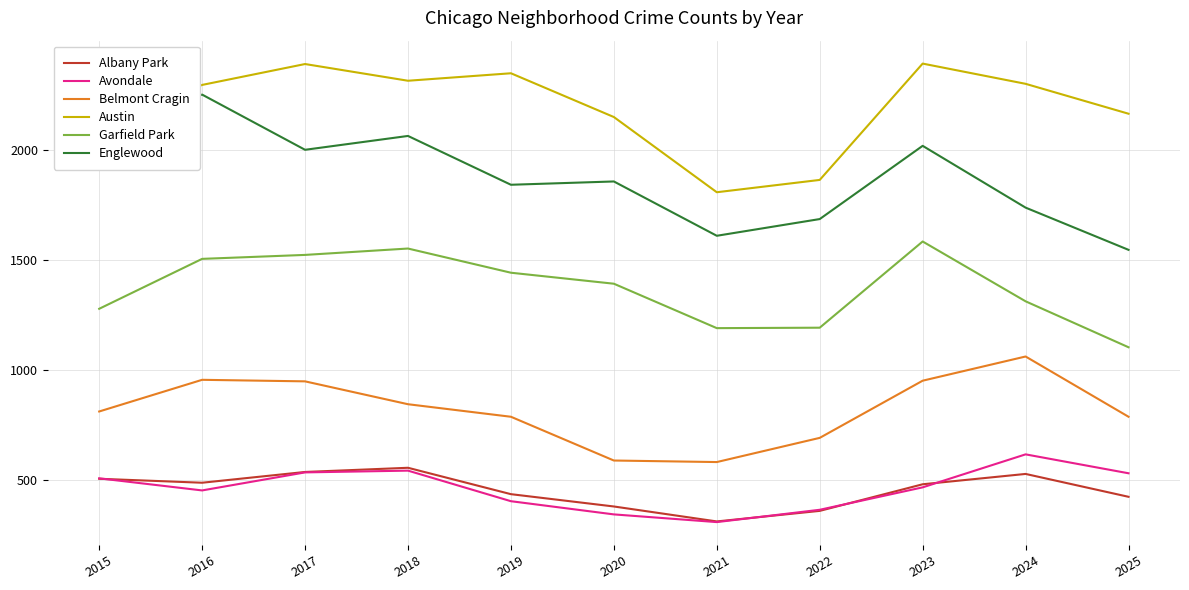

True or false: Austin and Garfield Park intersect in this chart.

False